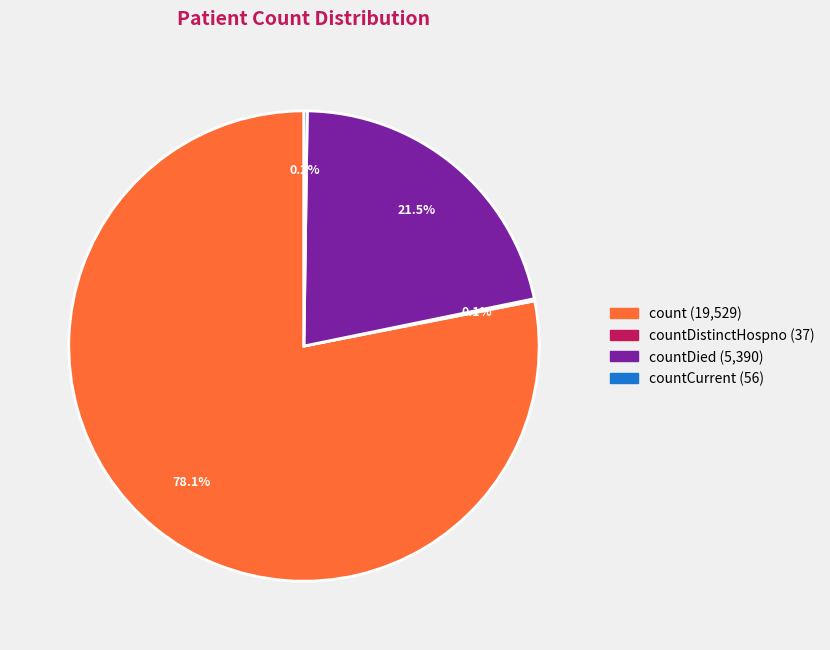

Is there a majority slice in this chart?

Yes